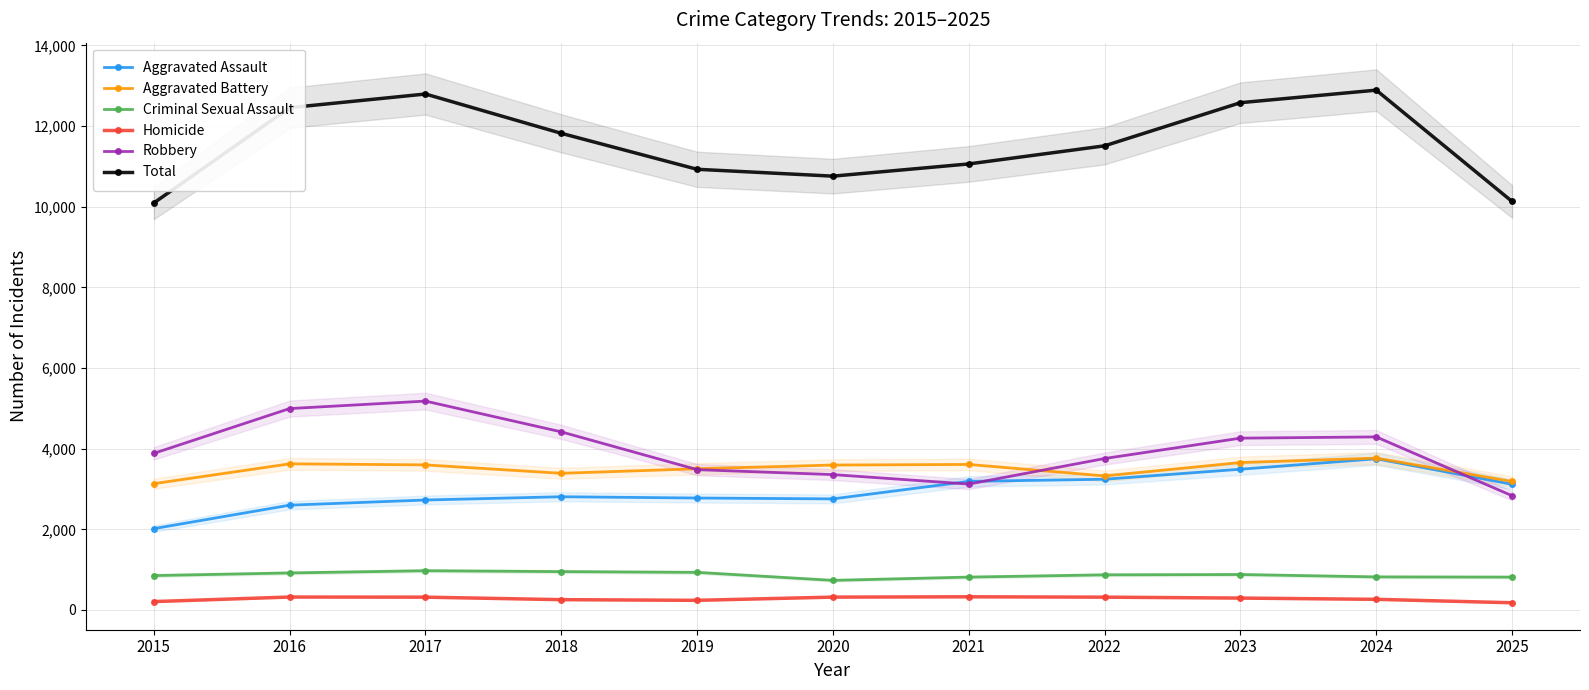

How many series are shown in this chart?

6